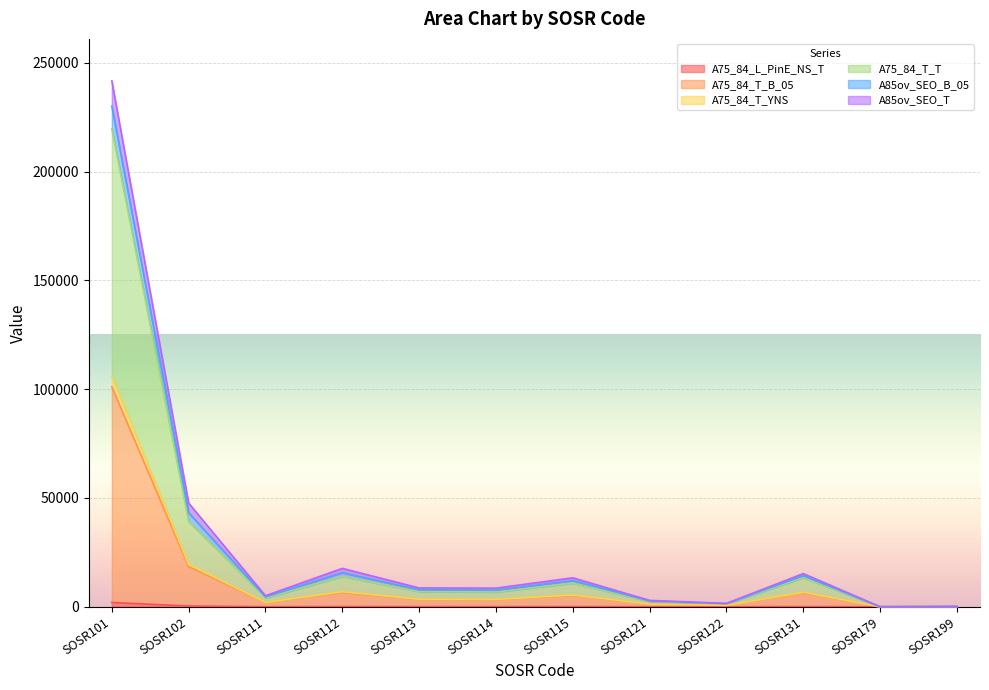

Is it true that A75_84_T_YNS equals 84169 at SOSR179?

False